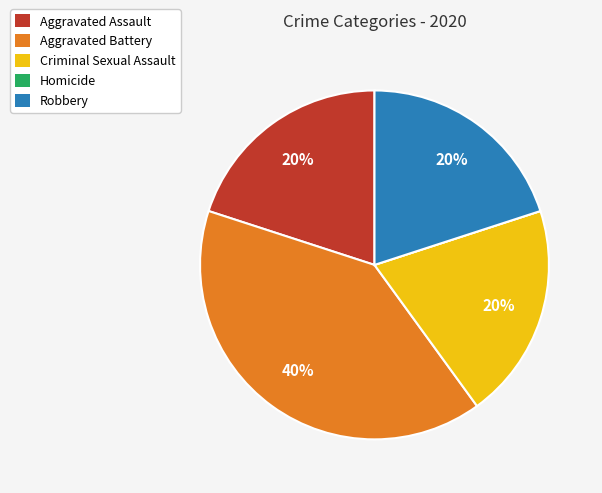

Is Aggravated Assault the majority of the pie?

No